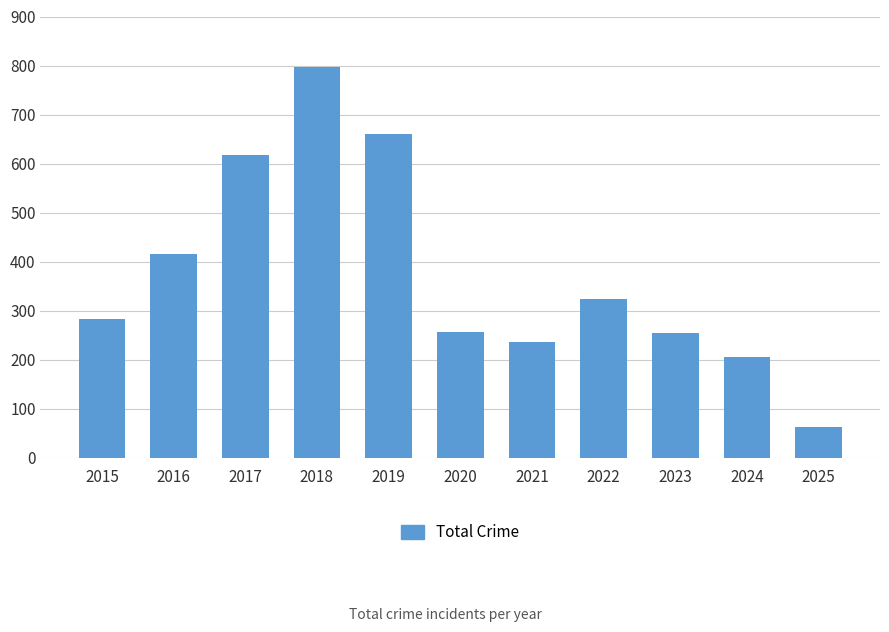

Where is the data nearest to the value 430?

2016